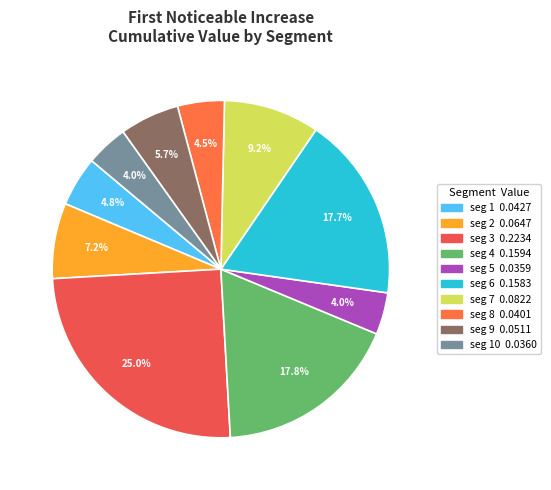

To the nearest percent, what is the difference between the largest and smallest slice percentages?

21%